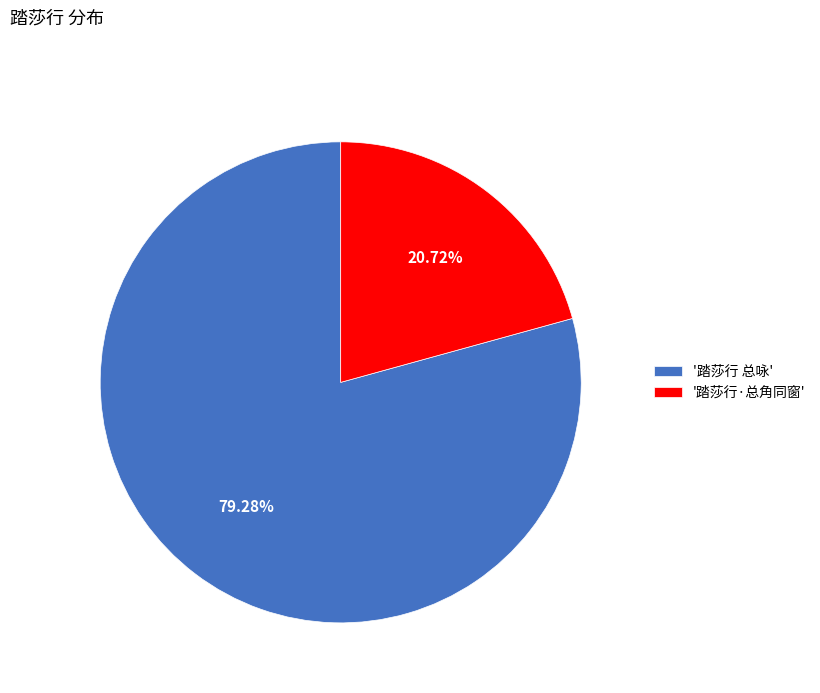

Combined, do '踏莎行 总咏' and '踏莎行·总角同窗' account for over 50%?

Yes